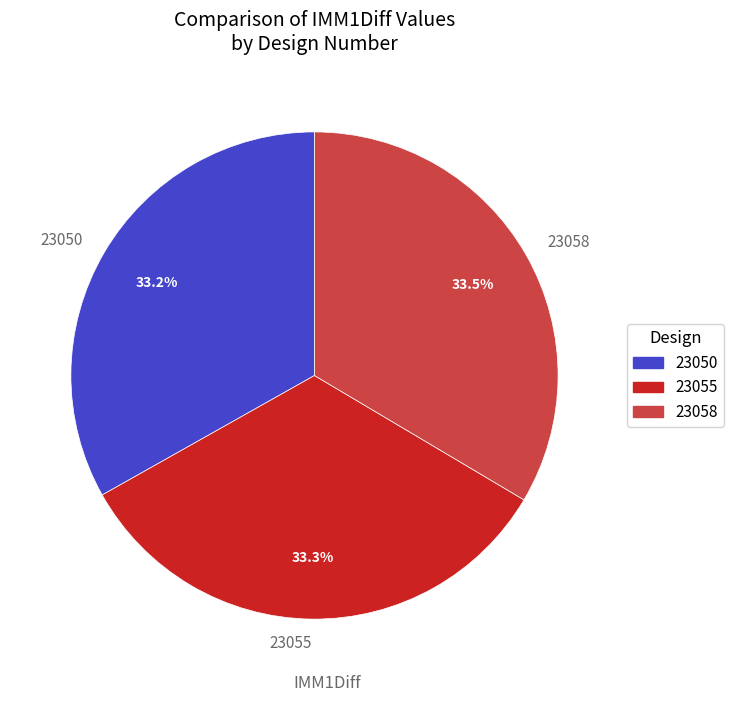

What is the ratio of the value at 23055 to the value at 23058?

1.0